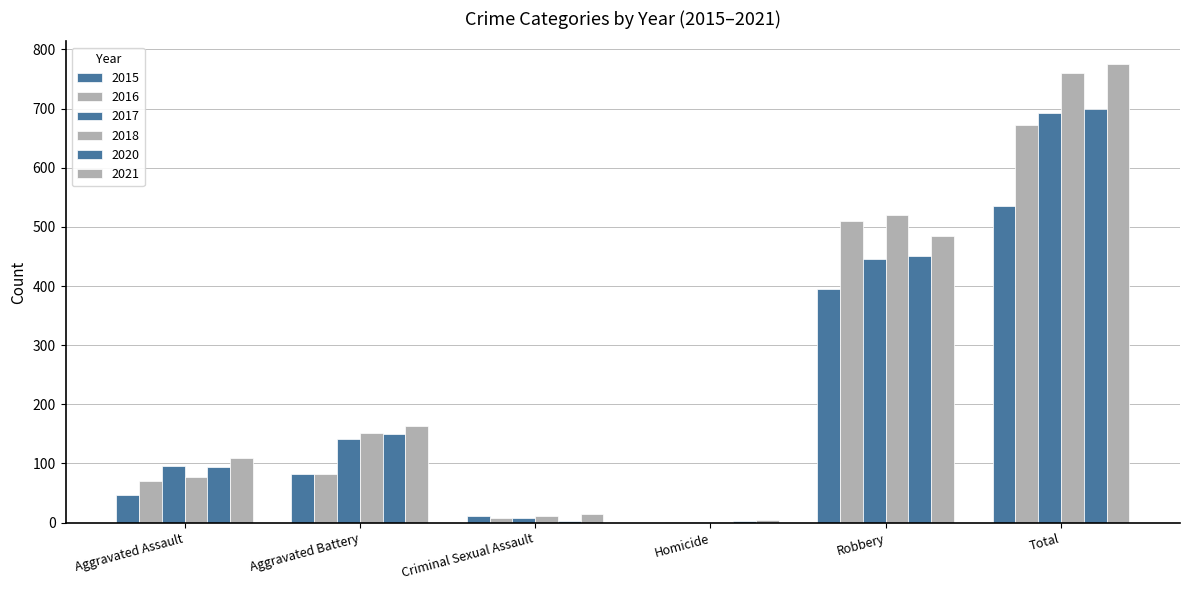

What is the sum of the 2021 values at Aggravated Assault and Total?

885